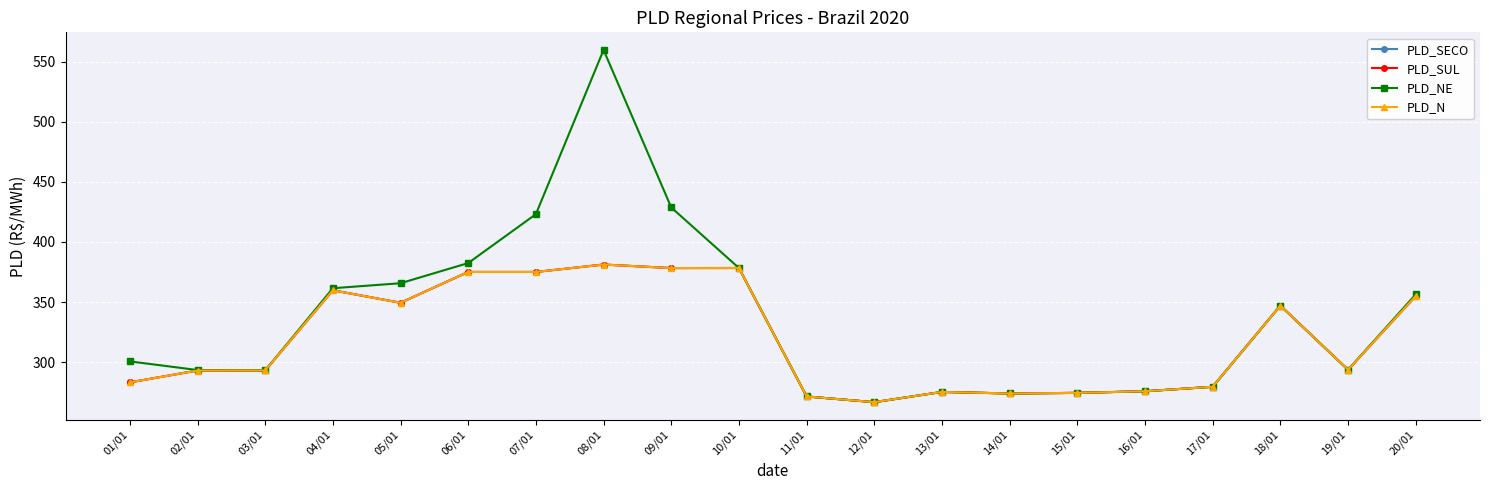

How many distinct data groups are displayed?

4